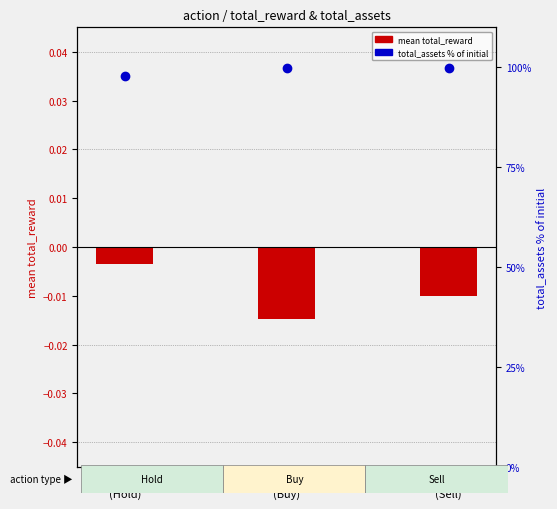

Which series has the largest total across all categories?

total_assets % of initial